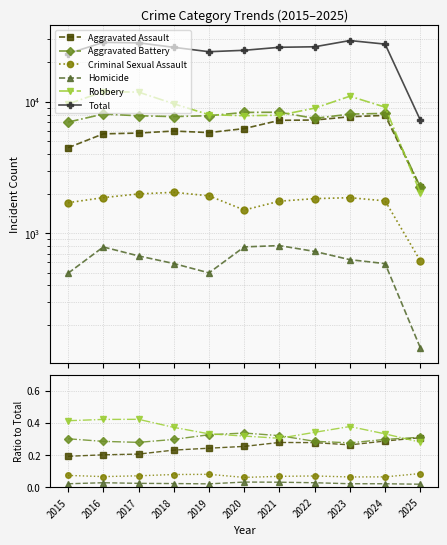

What is the value of the Criminal Sexual Assault point at the 8th from the left?

0.1